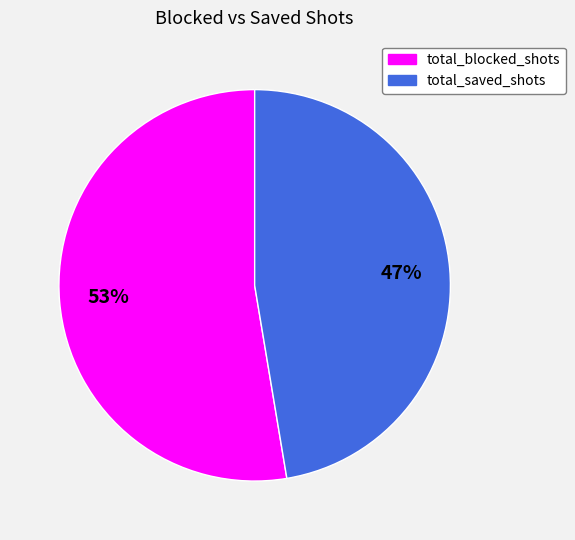

Is it true that total_saved_shots is 39% of the pie?

False